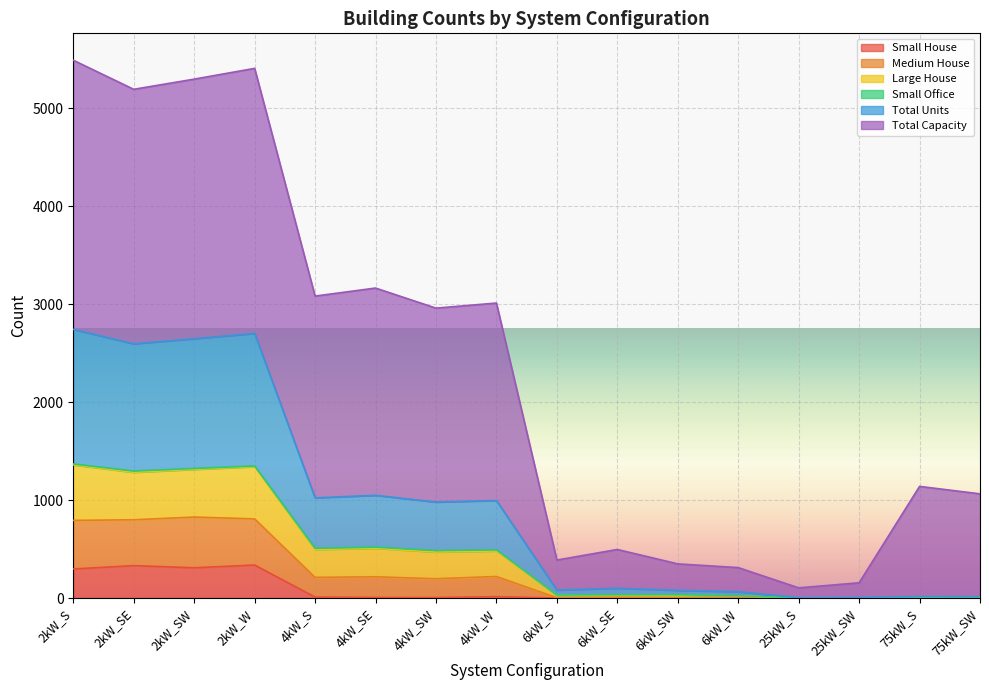

How many positive values does the Small House series have?

8